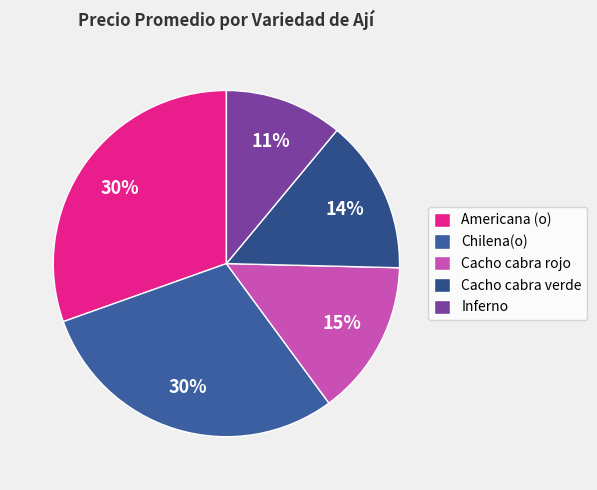

Does any single category account for the majority?

No